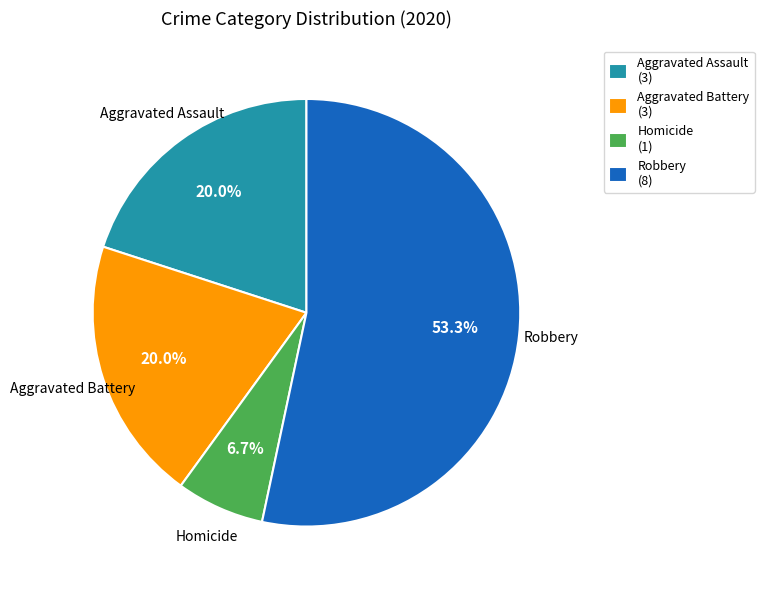

Does any single category account for the majority?

Yes